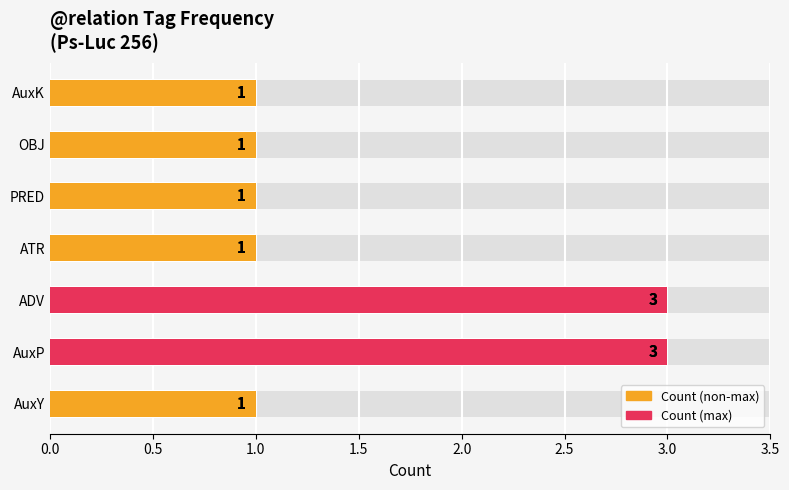

What is the value of the 6th bar from the left?

1